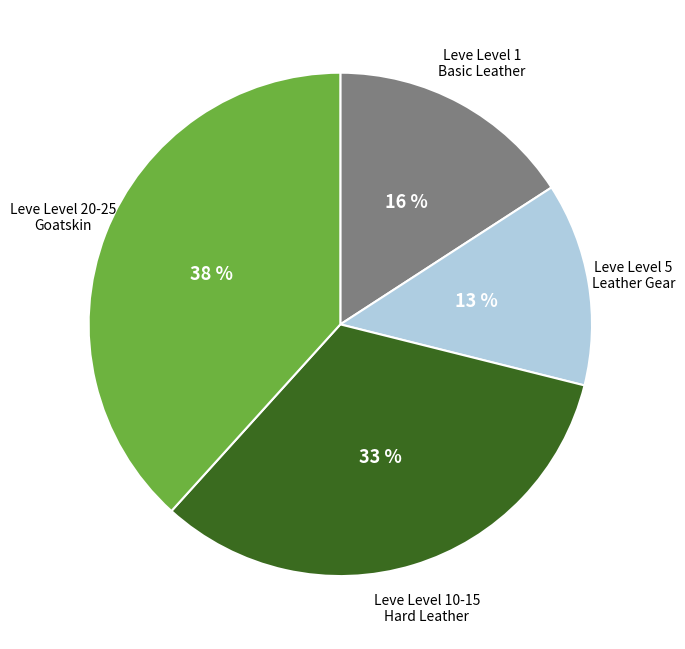

Is there any slice that represents more than half of the pie?

No